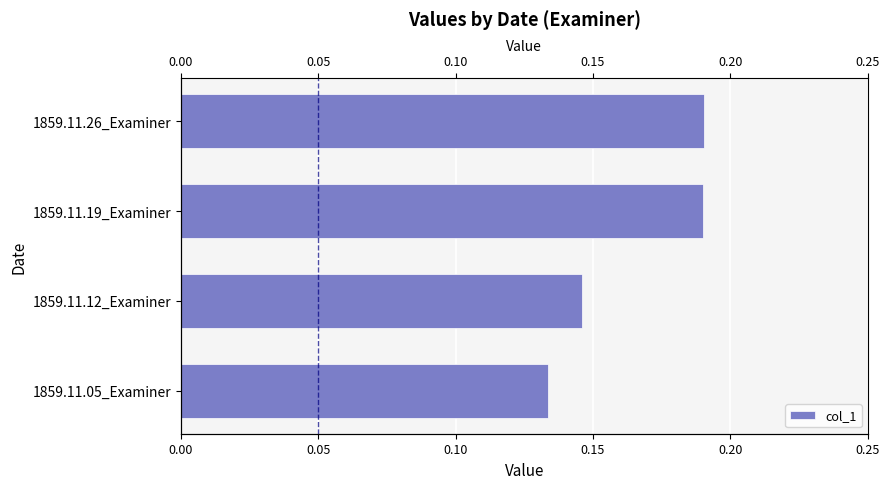

Are the bars horizontal?

Yes